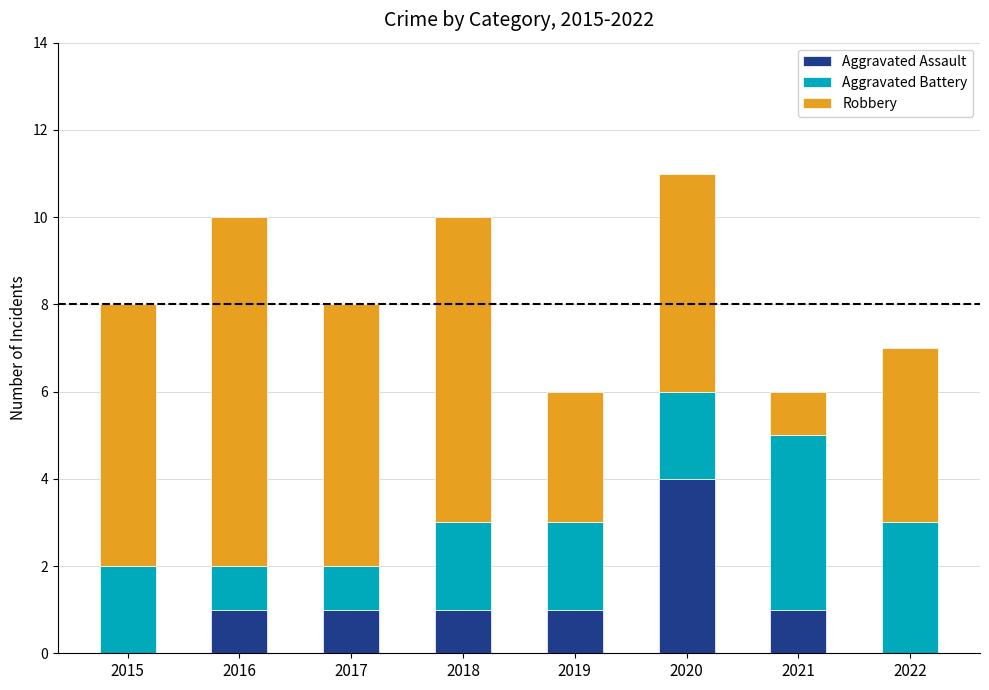

The value of Aggravated Assault at 2019 is 1. True or false?

True